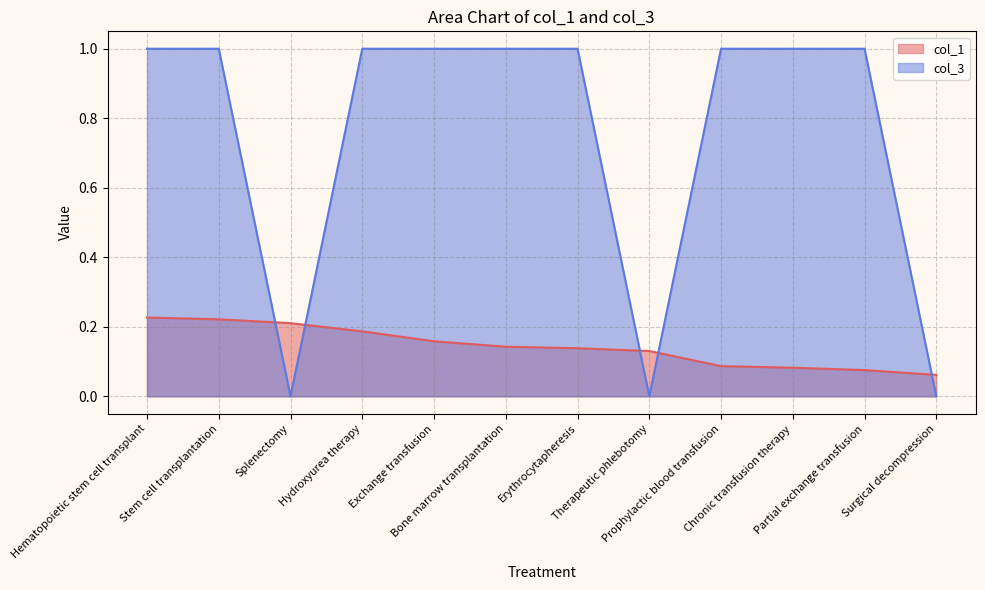

True or false: col_3 has more than 1 points higher than both neighbors.

False